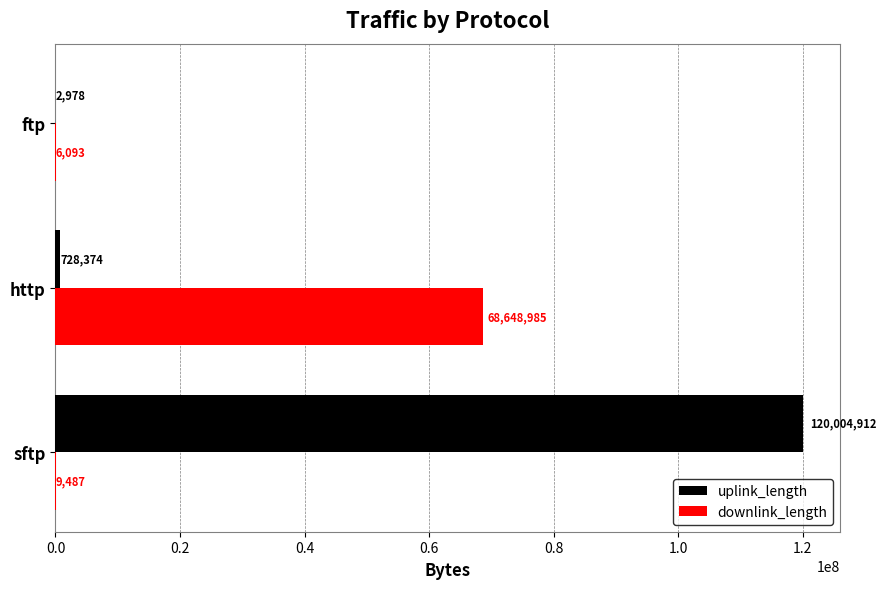

What is the sum of the uplink_length values at sftp and ftp?

120007890